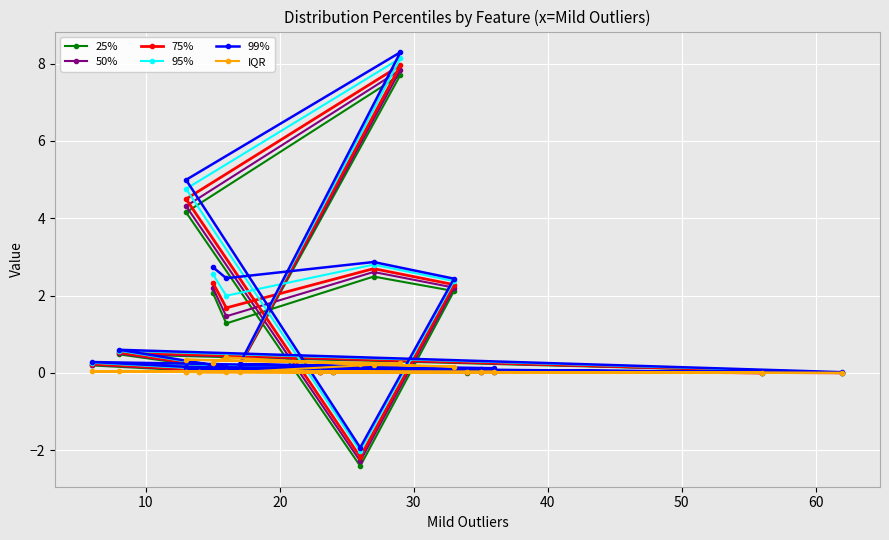

Reading right to left, list all the values displayed in this chart.

25%: 2.1	1.3	2.5	2.1	-2.4	4.2	7.7	0.2	0.0	0.0	0.0	0.1	0.2	0.0	0.0	0.0	0.1	0.5	0.0	0.1	0.0	0.0
50%: 2.2	1.5	2.6	2.2	-2.3	4.3	7.8	0.2	0.0	0.1	0.0	0.1	0.2	0.0	0.0	0.1	0.1	0.5	0.0	0.1	0.0	0.0
75%: 2.3	1.7	2.7	2.3	-2.2	4.5	8.0	0.2	0.1	0.1	0.0	0.1	0.2	0.0	0.0	0.1	0.1	0.5	0.0	0.1	0.0	0.0
95%: 2.6	2.0	2.8	2.4	-2.0	4.8	8.1	0.2	0.1	0.1	0.0	0.1	0.3	0.1	0.0	0.1	0.1	0.6	0.0	0.1	0.0	0.1
99%: 2.7	2.5	2.9	2.4	-1.9	5.0	8.3	0.2	0.1	0.1	0.0	0.2	0.3	0.1	0.1	0.1	0.1	0.6	0.0	0.1	0.1	0.1
IQR: 0.3	0.4	0.2	0.2	0.2	0.3	0.2	0.0	0.0	0.0	0.0	0.0	0.0	0.0	0.0	0.0	0.0	0.1	0.0	0.0	0.0	0.0